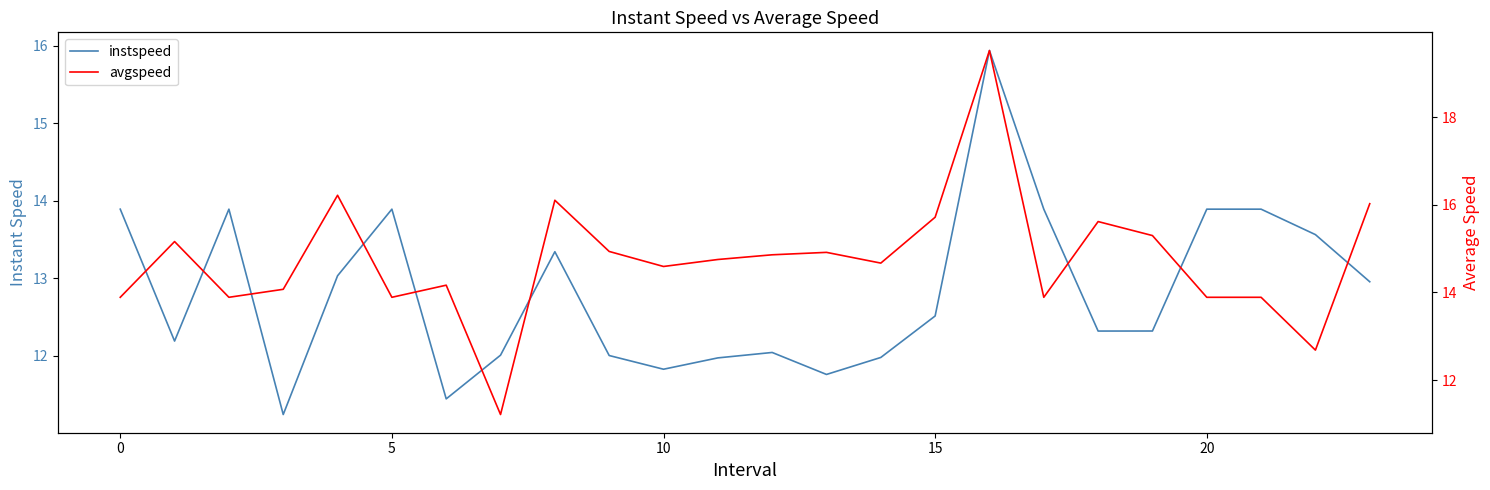

Does the chart display data point markers on the line(s)?

No